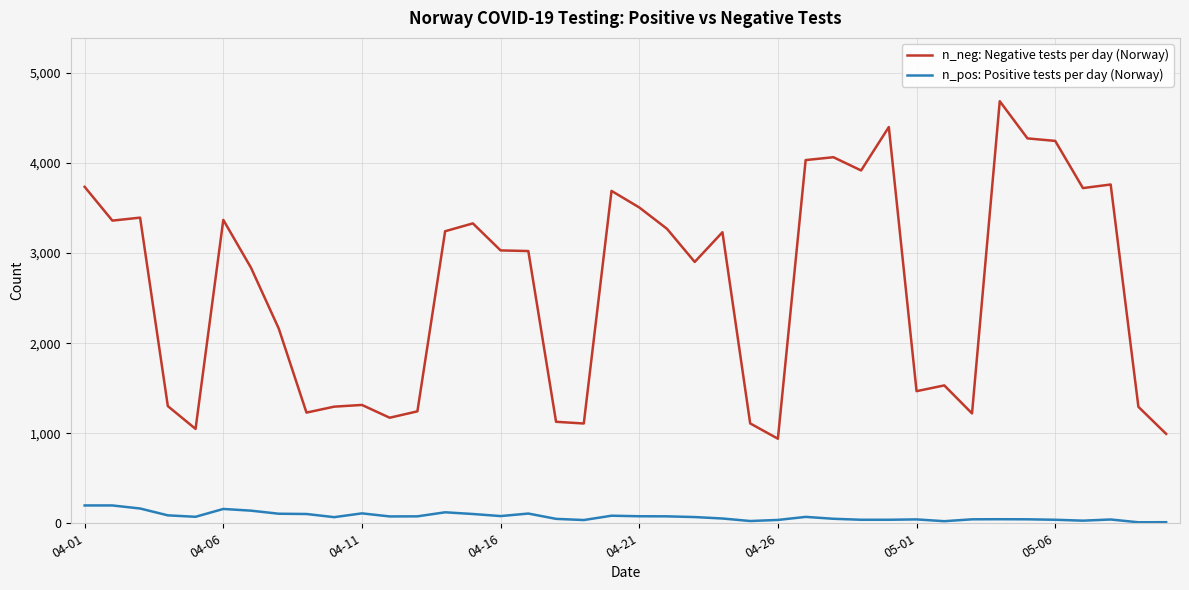

What are all the series names shown in the legend?

n_neg: Negative tests per day (Norway), n_pos: Positive tests per day (Norway)